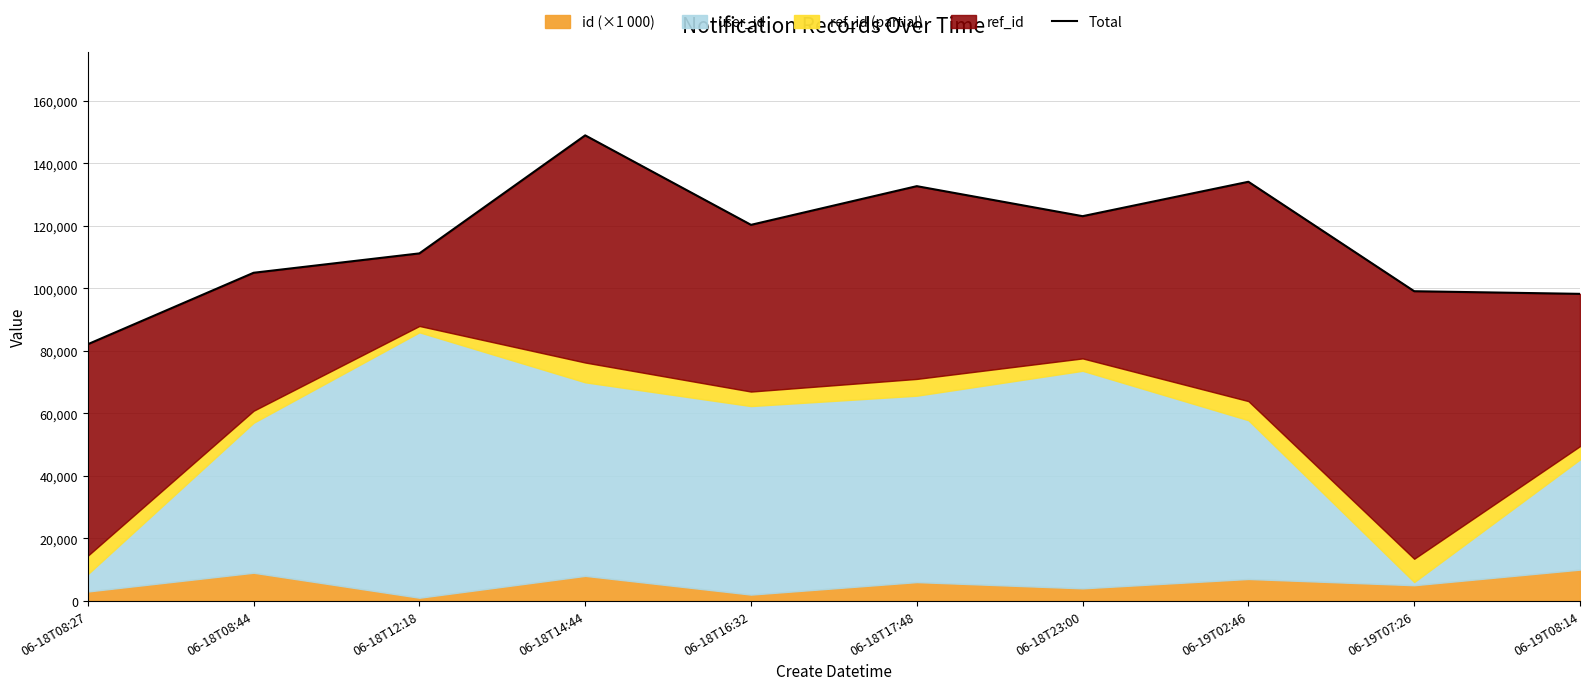

What is the label of the 9th point from the left?

06-19T07:26